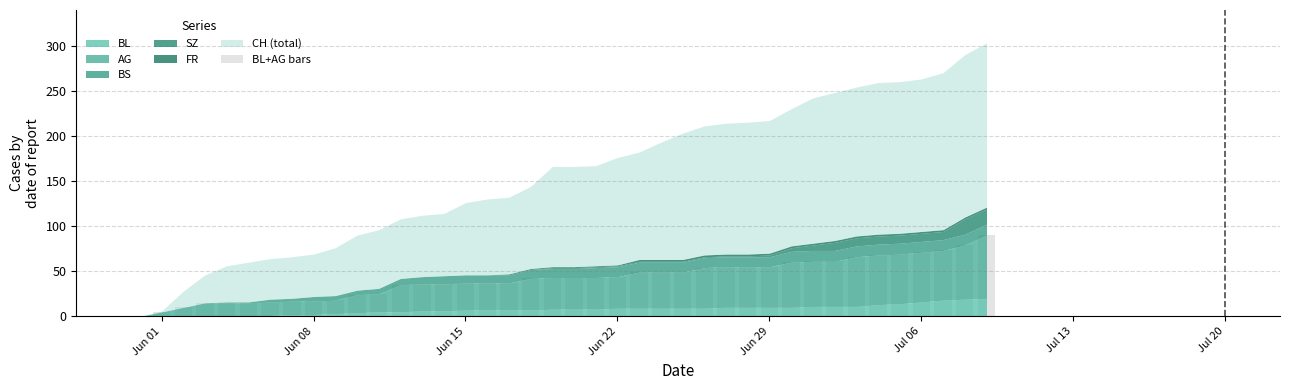

What is the maximum value shown in the chart?

90